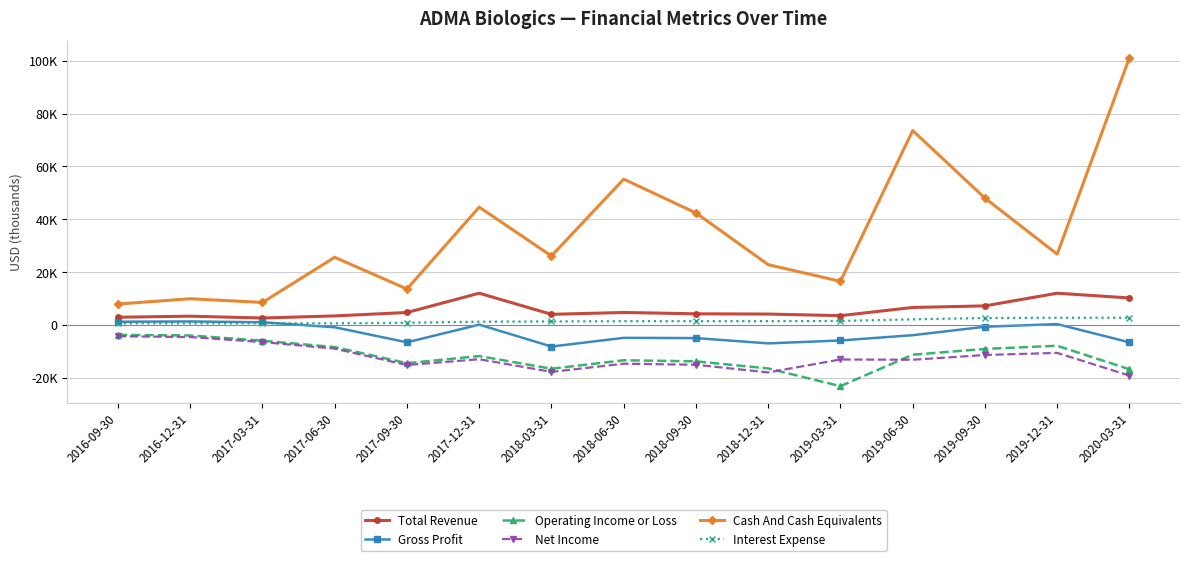

True or false: Net Income has a value of -21990 at 2019-06-30.

False